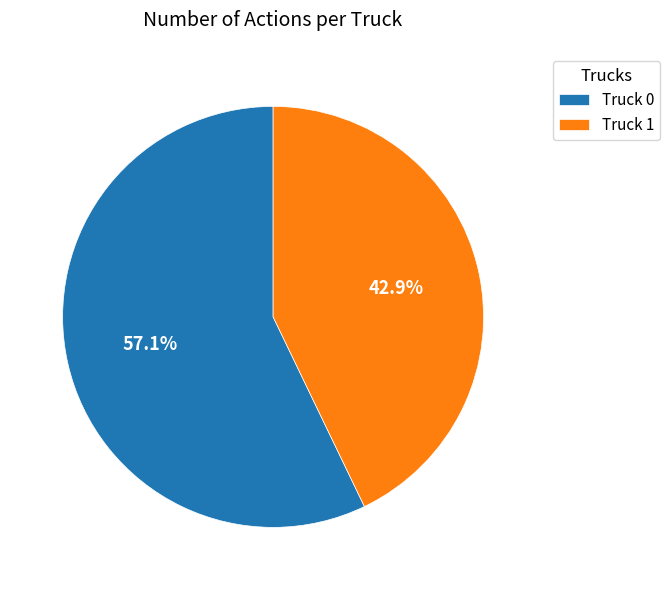

Count the number of slices in the pie.

2